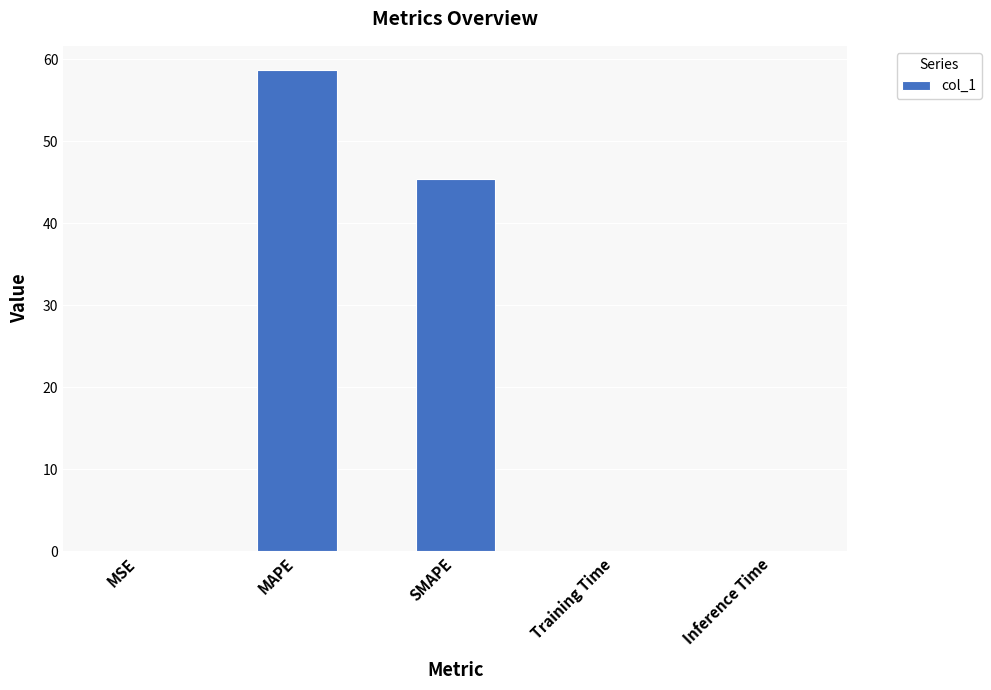

The value at Inference Time is 0.0. True or false?

True